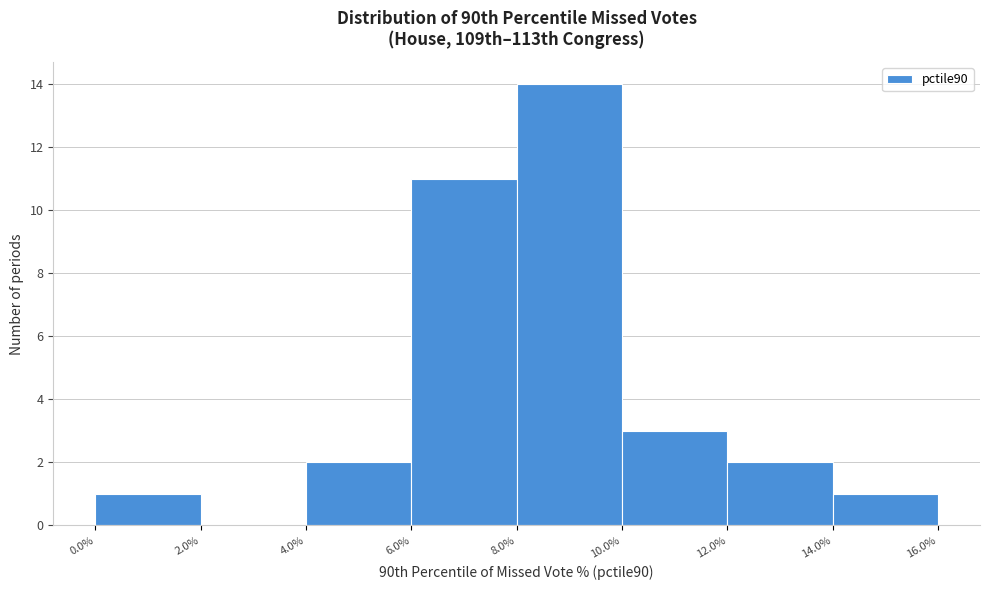

Reading left to right, transcribe this chart: for each bar, give the range it covers on the x-axis and its height. The values are not printed on the chart, so give them approximately, as read against the axis.

0.0% to 2.0%: 1
2.0% to 4.0%: 0
4.0% to 6.0%: 2
6.0% to 8.0%: 11
8.0% to 10.0%: 14
10.0% to 12.0%: 3
12.0% to 14.0%: 2
14.0% to 16.0%: 1